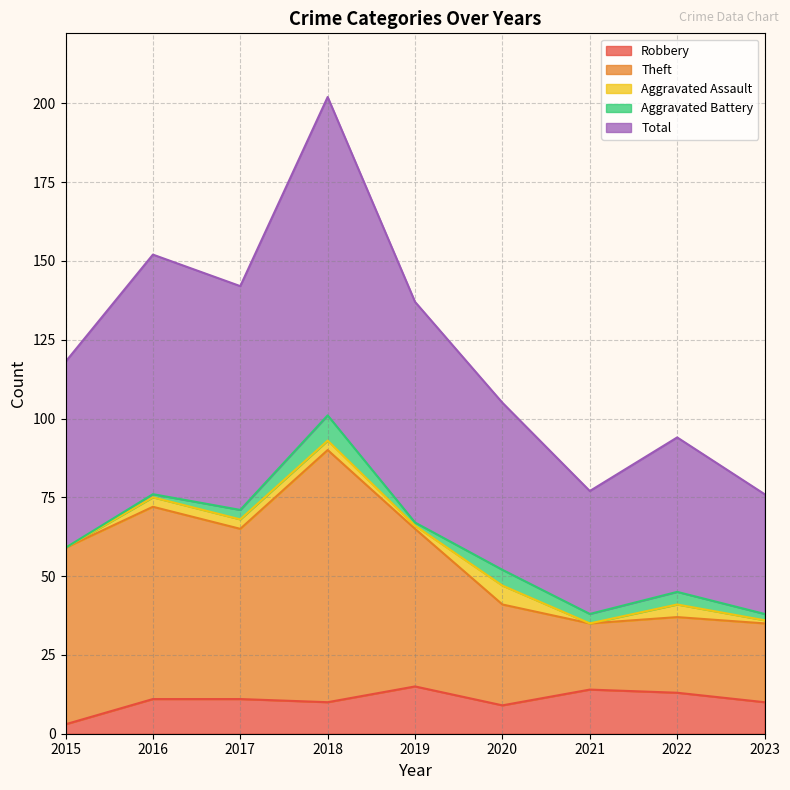

True or false: Theft and Total intersect in this chart.

False